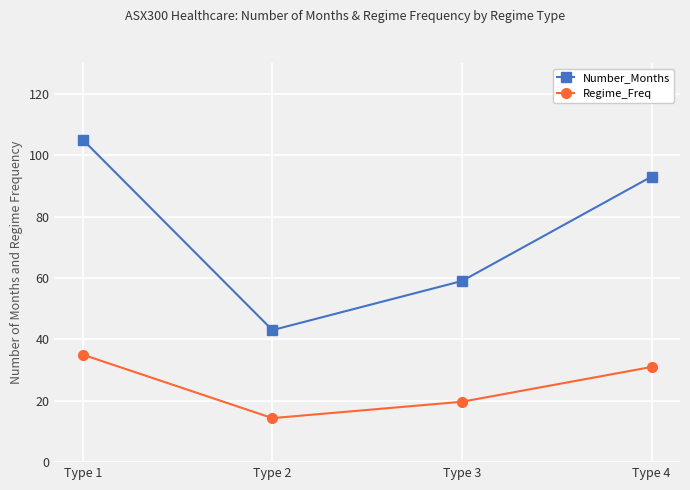

At which category does Number_Months reach its first local valley?

Type 2